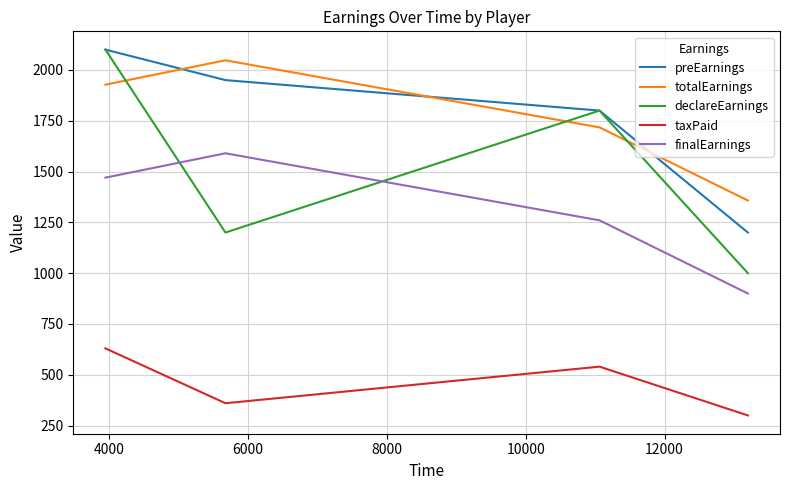

True or false: totalEarnings and finalEarnings cross at least once.

False